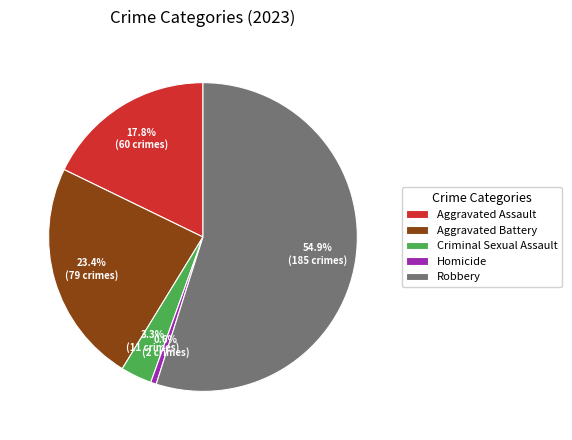

Approximately how many times larger is the value at Criminal Sexual Assault compared to Aggravated Assault?

0.2